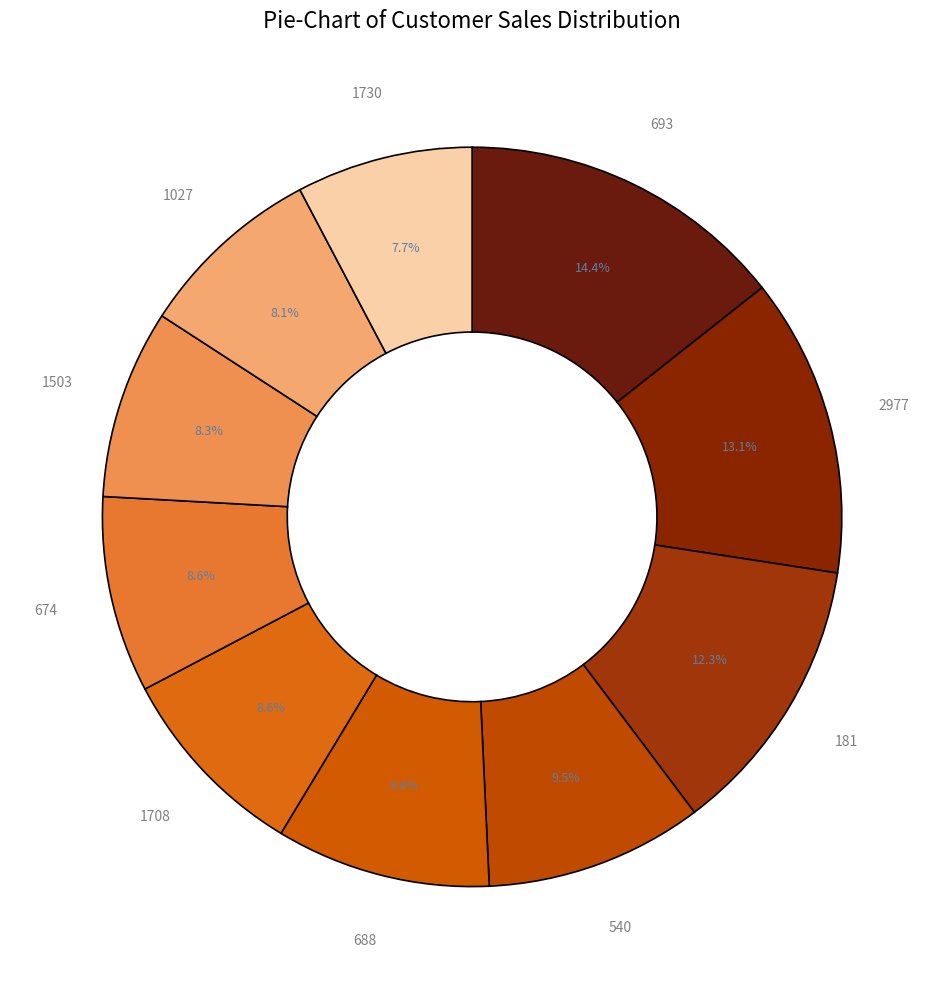

Which slice is the largest?

693